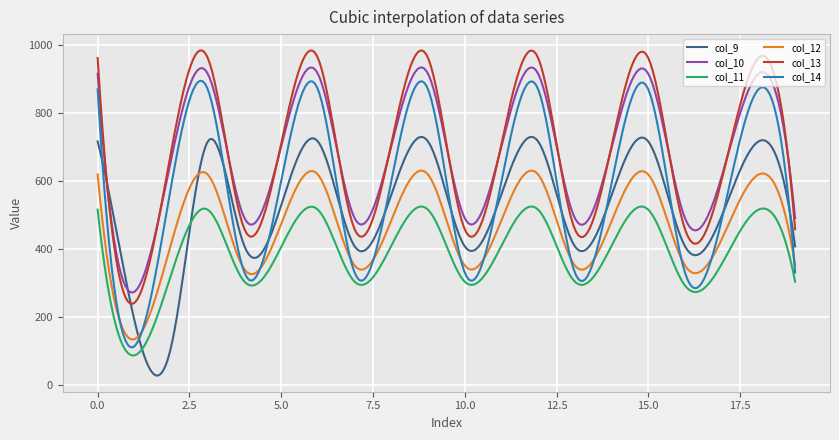

True or false: col_14 and col_10 cross at least once.

False